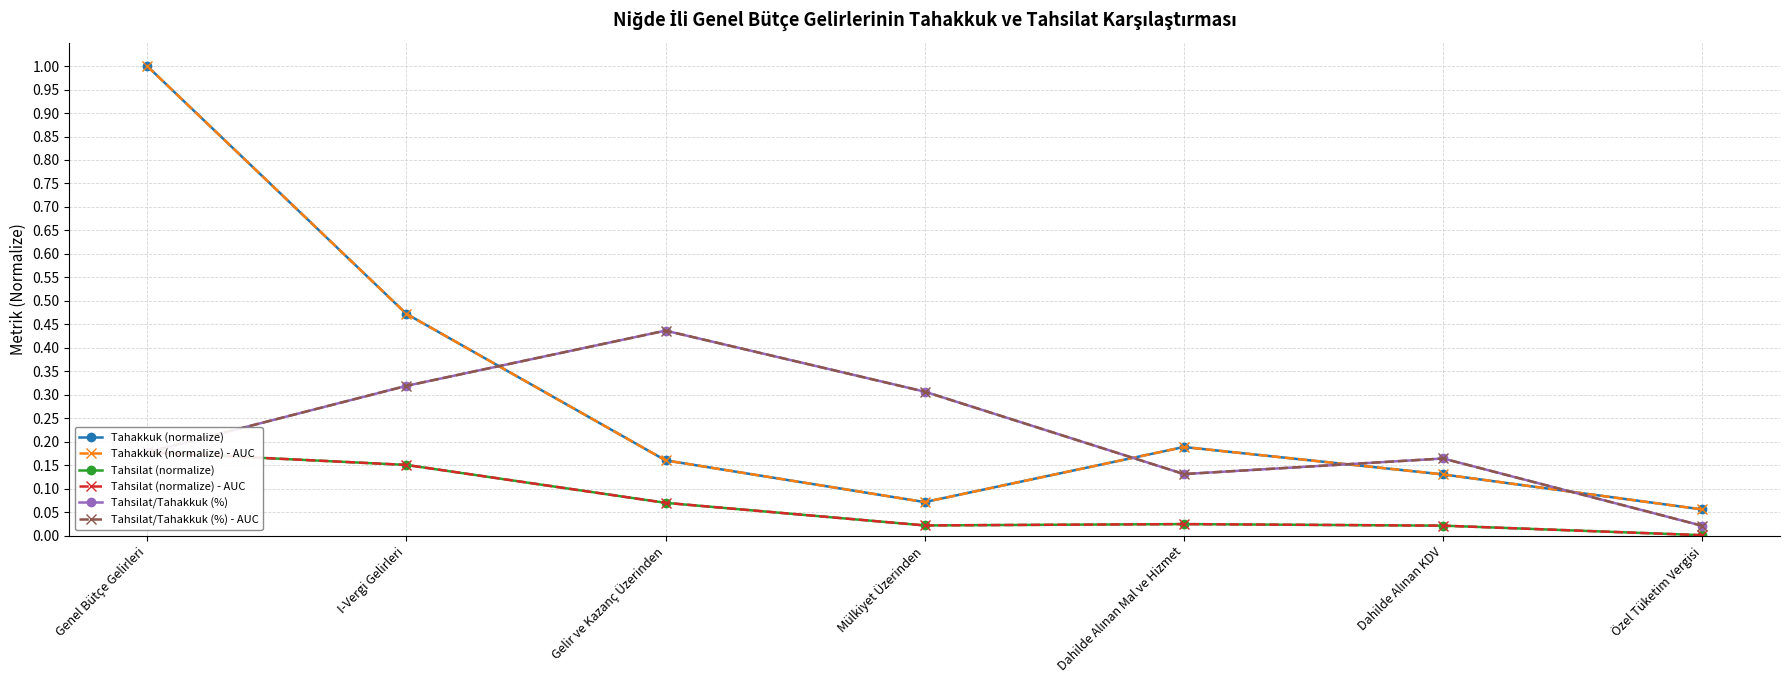

In Tahsilat (normalize) - AUC, how many points are higher than both neighbors (excluding endpoints)?

1